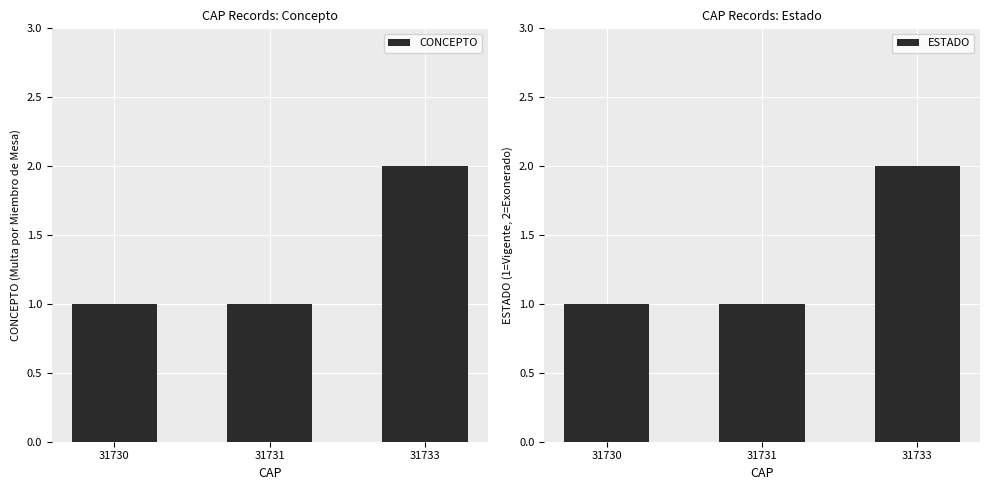

Reading left to right, extract all data points from this chart.

CONCEPTO: 31730=1	31731=1	31733=2
ESTADO: 31730=1	31731=1	31733=2